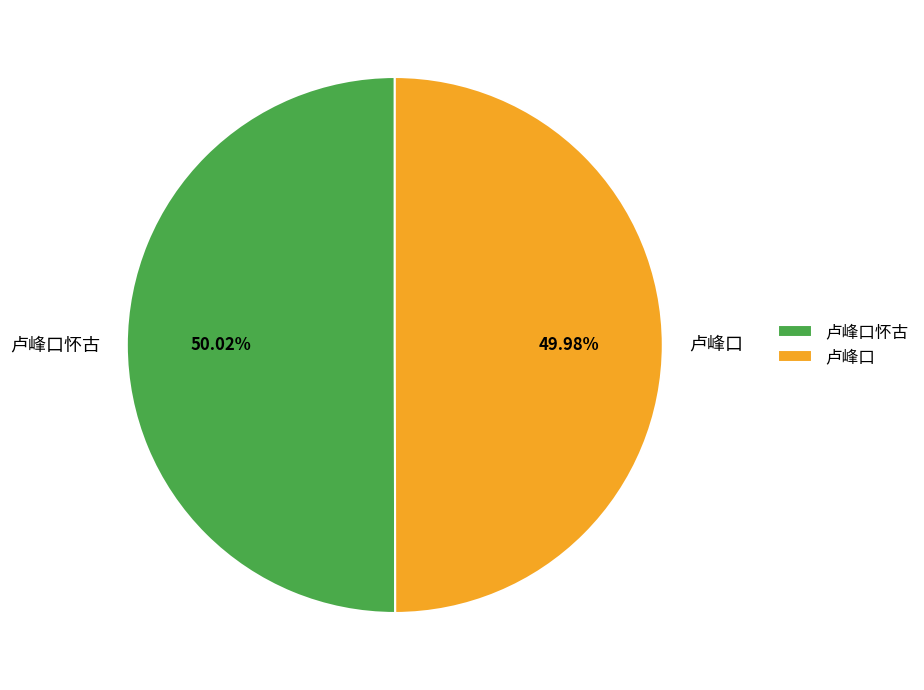

Does any single category account for the majority?

Yes